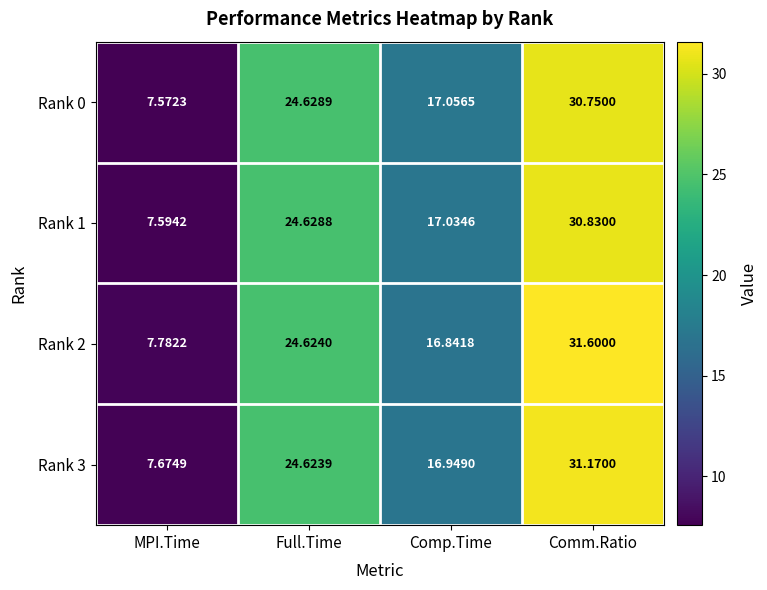

Rank the categories by Rank 0 value from highest to lowest.

Comm.Ratio, Full.Time, Comp.Time, MPI.Time